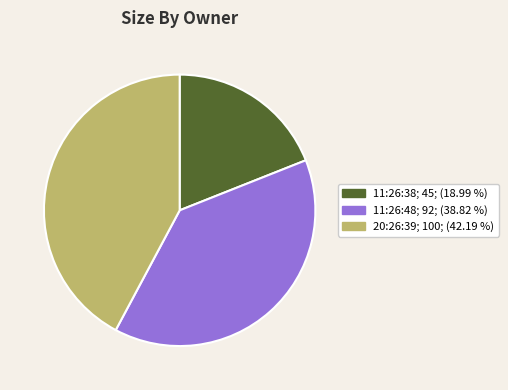

Does 11:26:48 account for over 50% of the chart?

No